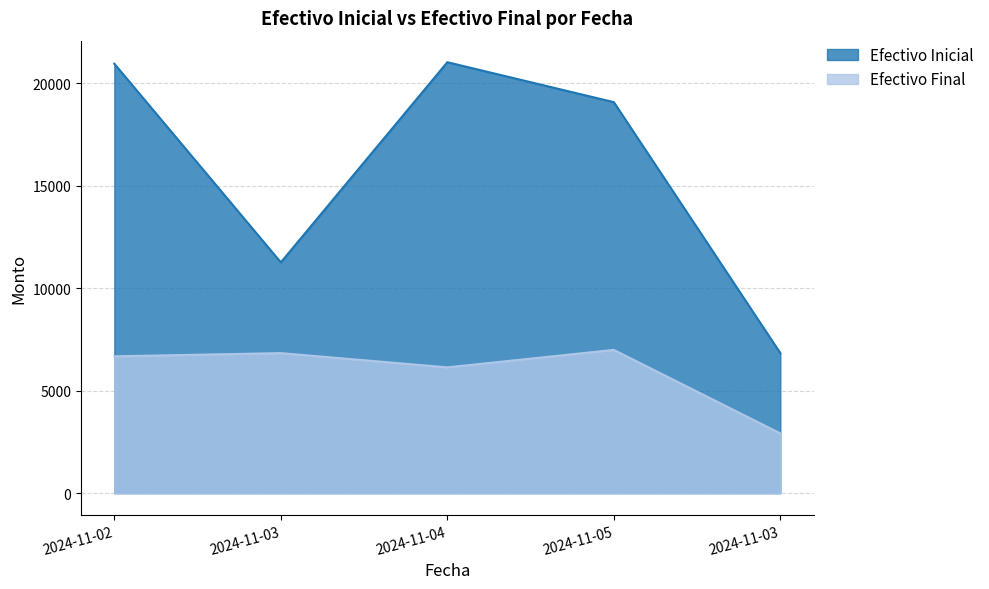

What is the greatest value displayed?

21031.0